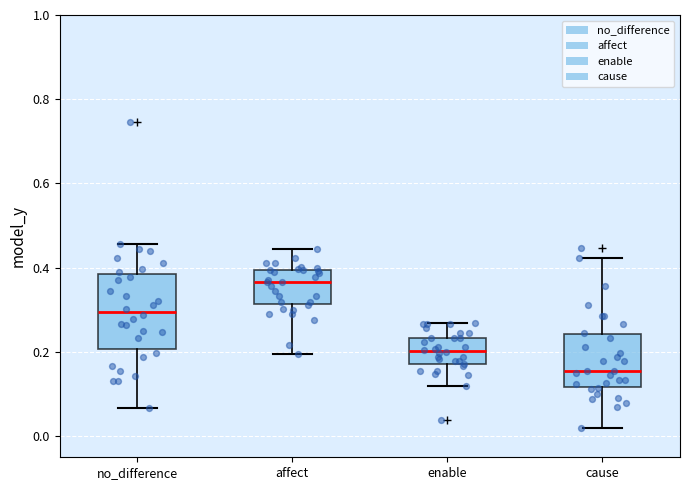

Which box's median line is the highest?

affect